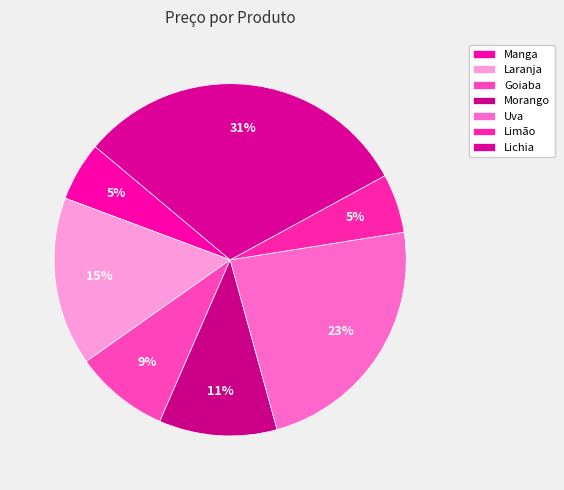

Which has a higher value, Lichia or Laranja?

Lichia